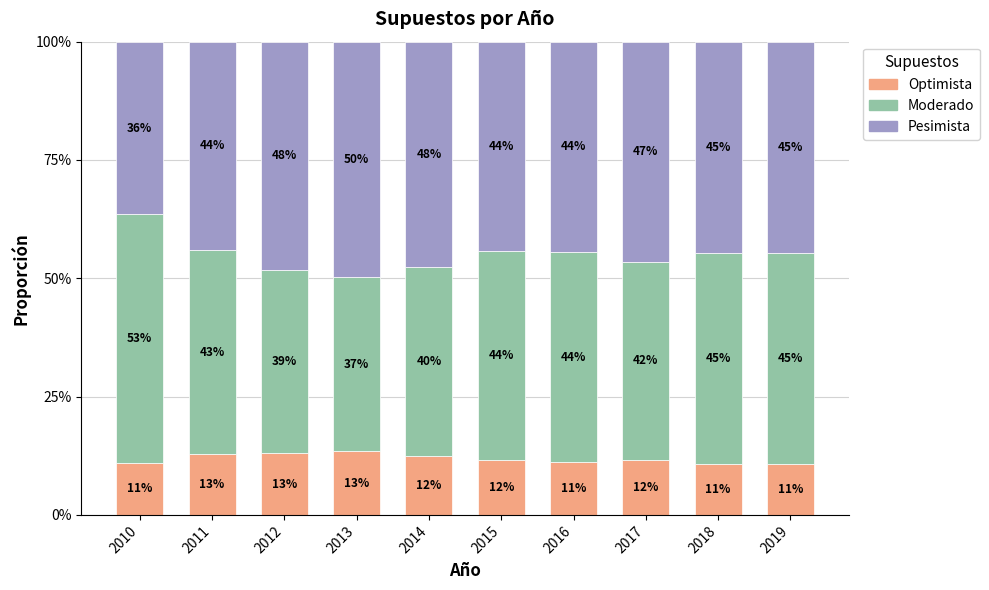

True or false: Pesimista has a value of 0.4 at 2011.

True